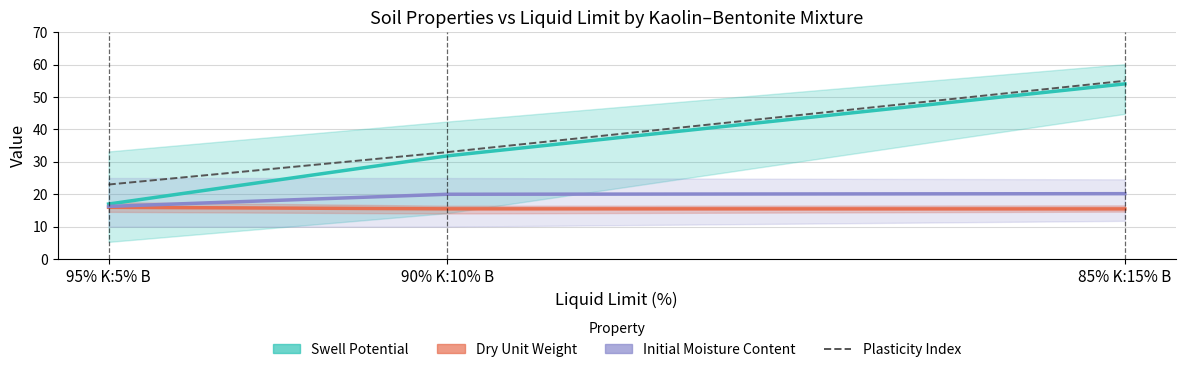

At how many categories does at least one series exceed 42?

1